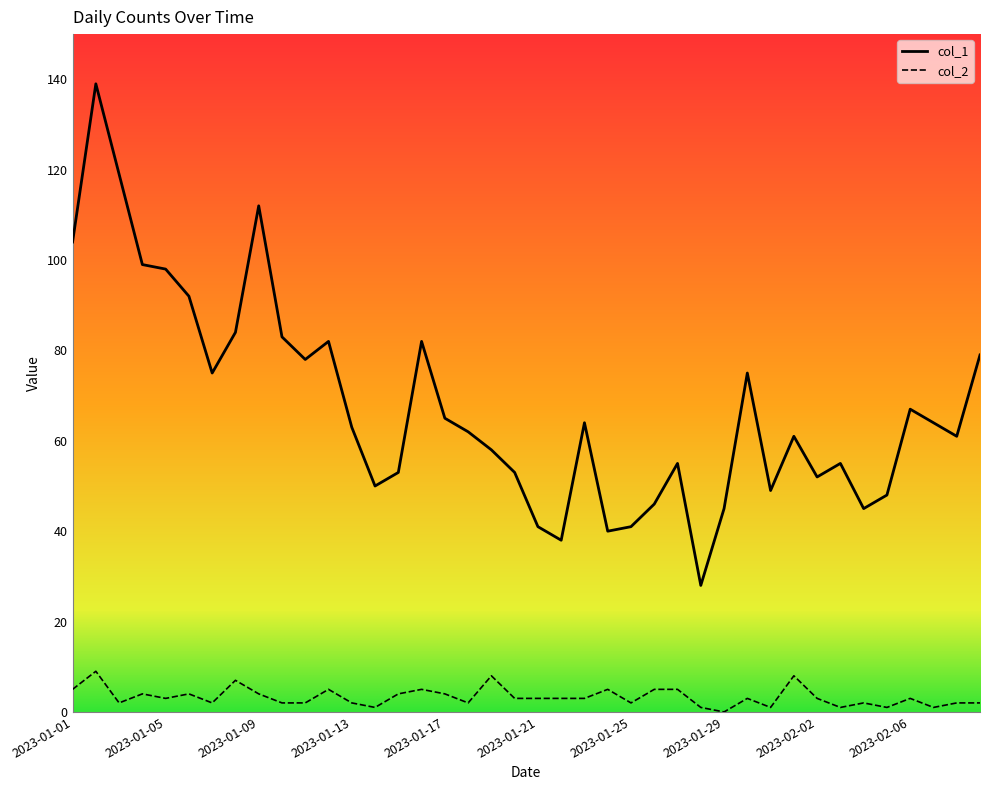

True or false: col_2 and col_1 cross at least once.

False